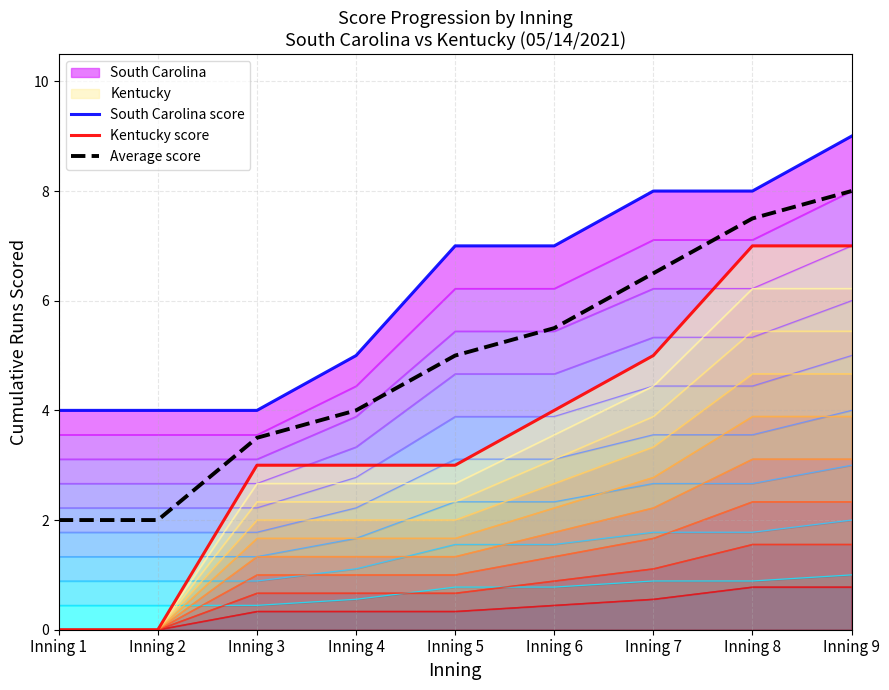

Is the value of Average score at Inning 4 greater than the value of South Carolina score at Inning 4?

No